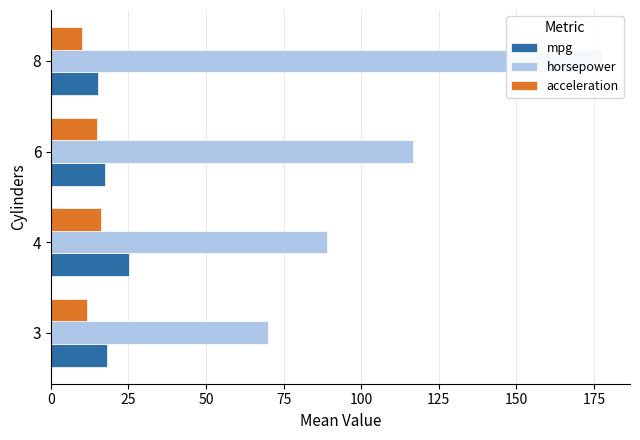

Is the value of acceleration at 6 greater than the value of horsepower at 8?

No